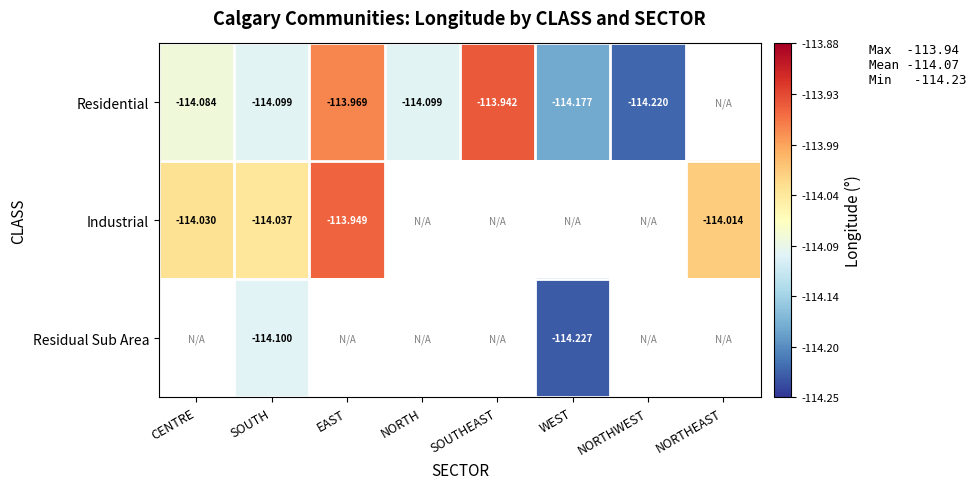

Is the value of Residual Sub Area at SOUTH greater than the value of Residential at SOUTH?

No